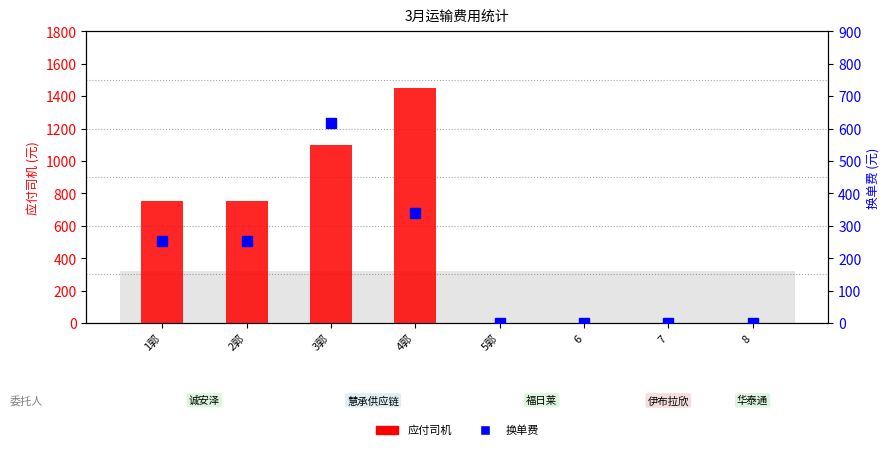

Is it true that 应付司机 equals 750 at 2郭?

True